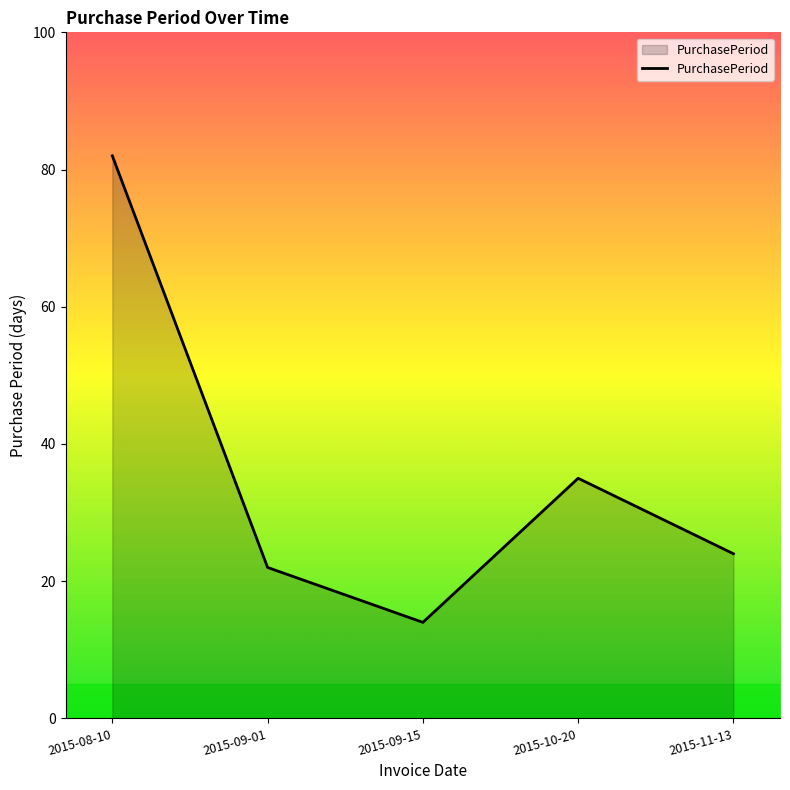

The chart shows a value of 7 at 2015-09-15. True or false?

False